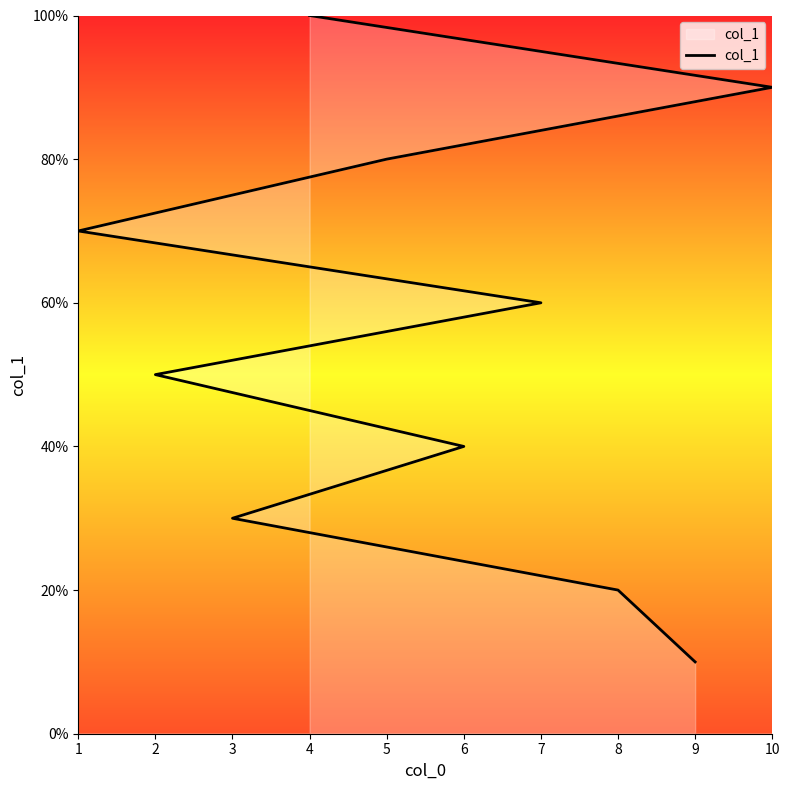

How many distinct data groups are displayed?

1